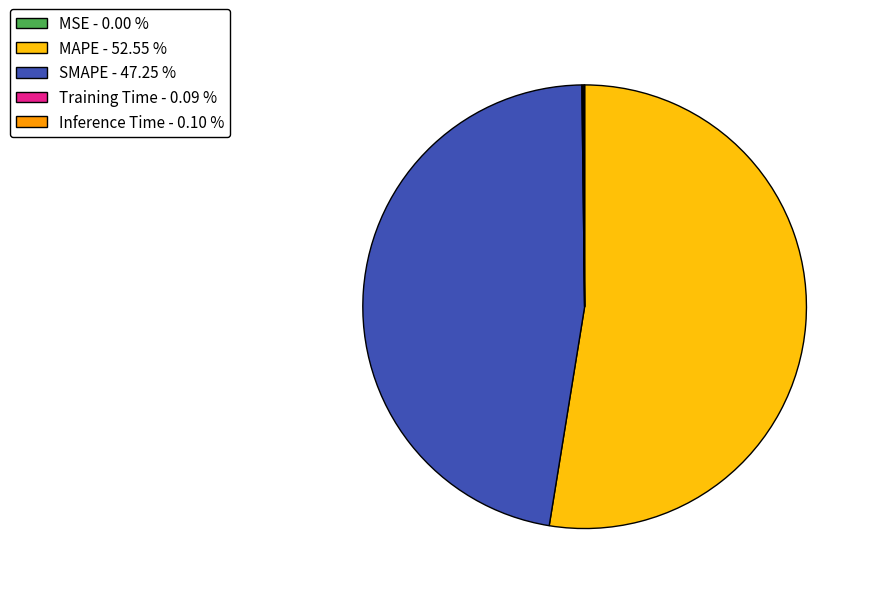

Is there a majority slice in this chart?

Yes